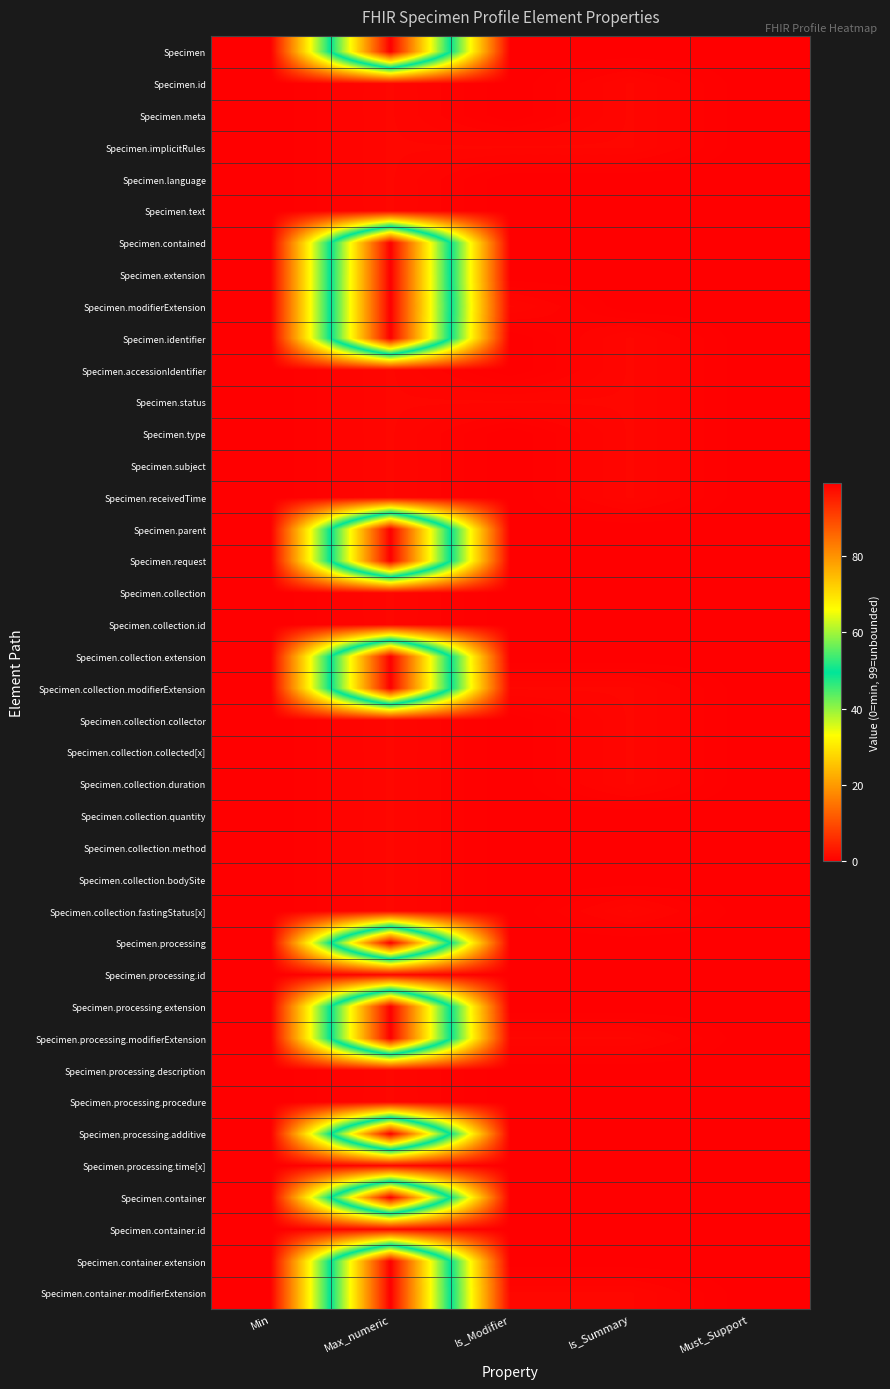

What is the difference between the highest and lowest values at Is_Modifier?

1